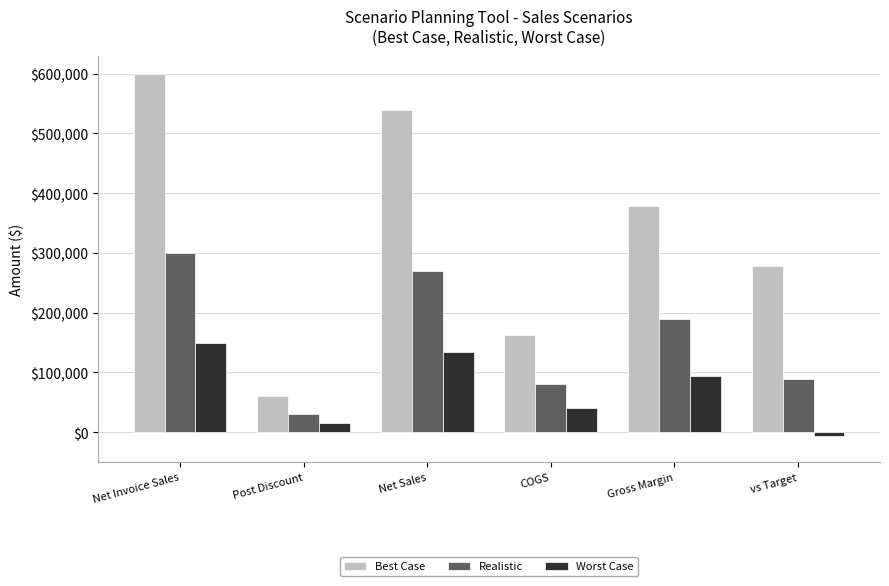

What is the difference between the highest and lowest values at COGS?

121500